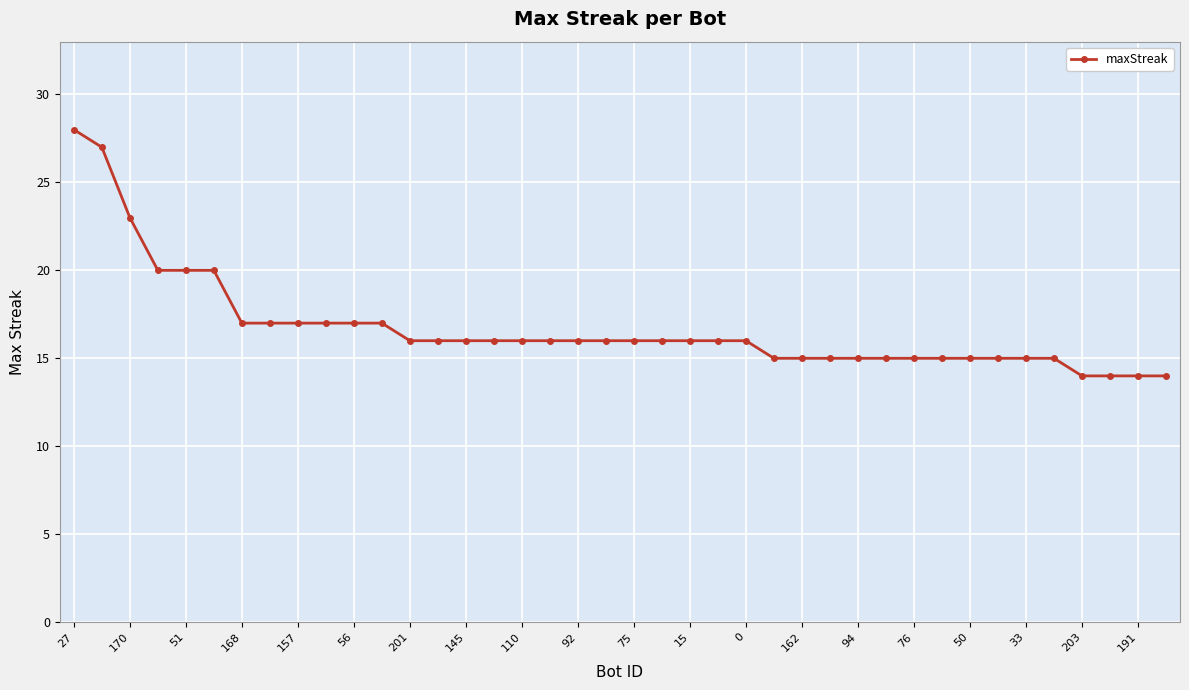

What is the average value?

17